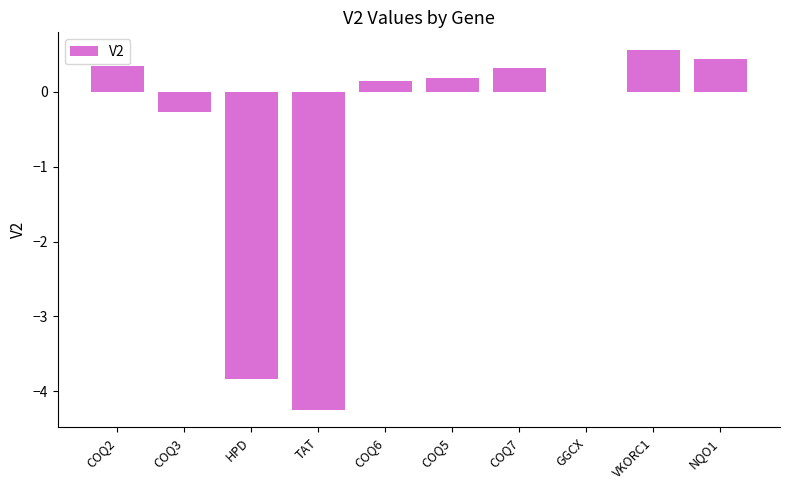

Which label corresponds to the largest value in the chart?

VKORC1